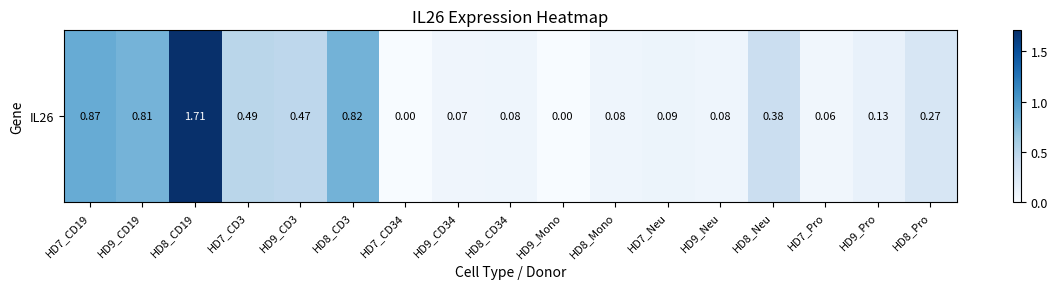

Reading left to right, extract all data points from this chart.

0.9	0.8	1.7	0.5	0.5	0.8	0.0	0.1	0.1	0.0	0.1	0.1	0.1	0.4	0.1	0.1	0.3